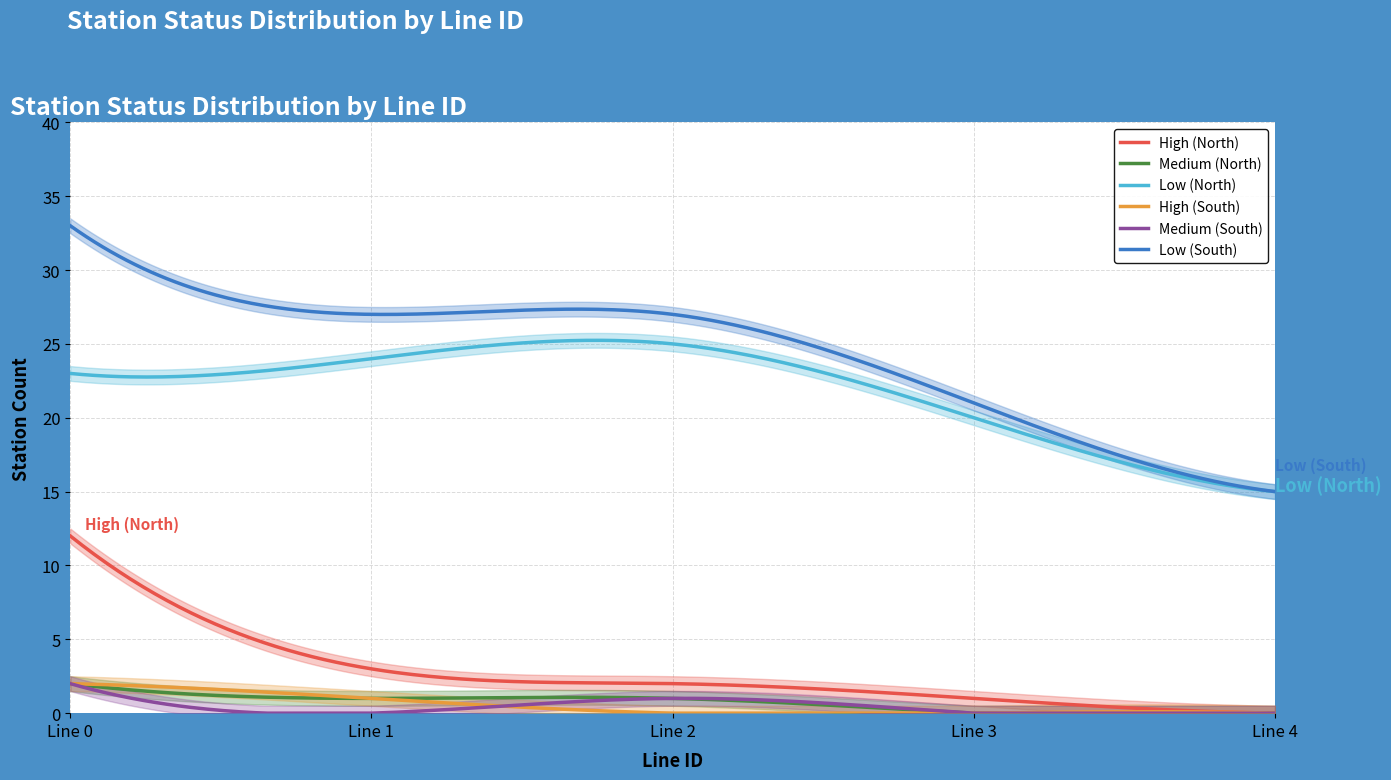

Where is the first local maximum for L_statusN?

2